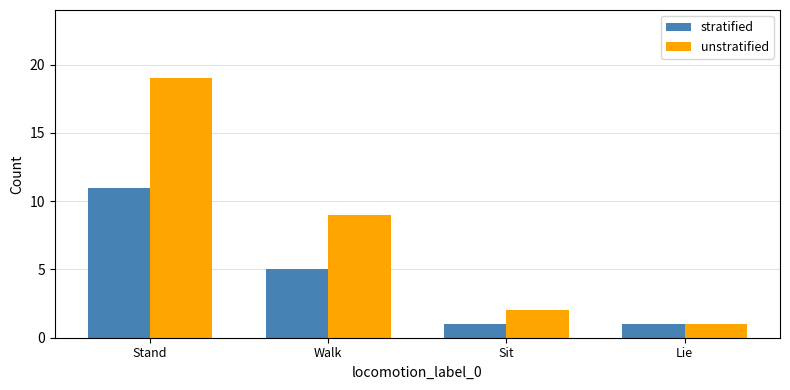

Reading left to right, extract all data points from this chart.

stratified: 11	5	1	1
unstratified: 19	9	2	1